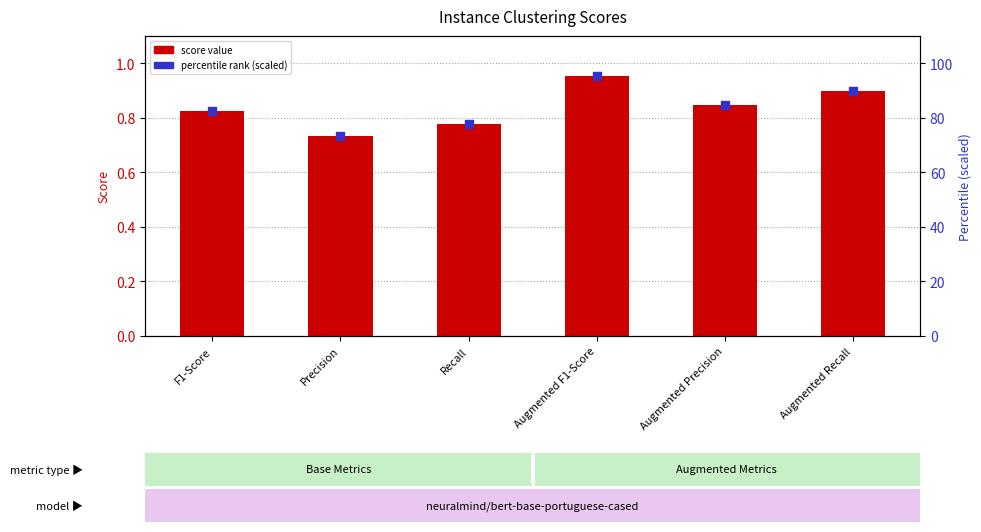

Which series has the largest Y range (max minus min)?

Percentile (scaled)